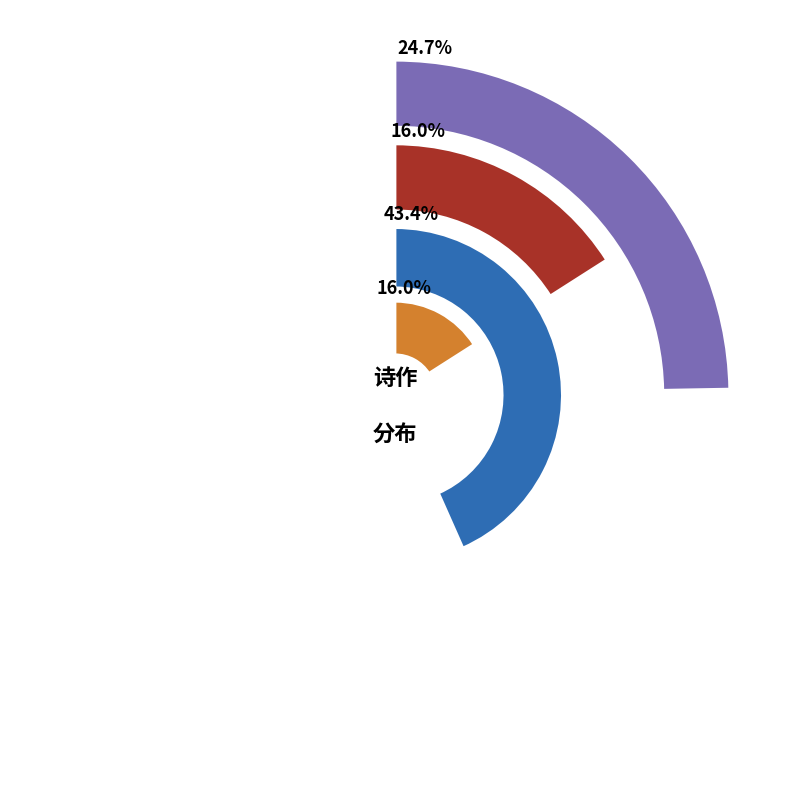

Is there a majority slice in this chart?

No